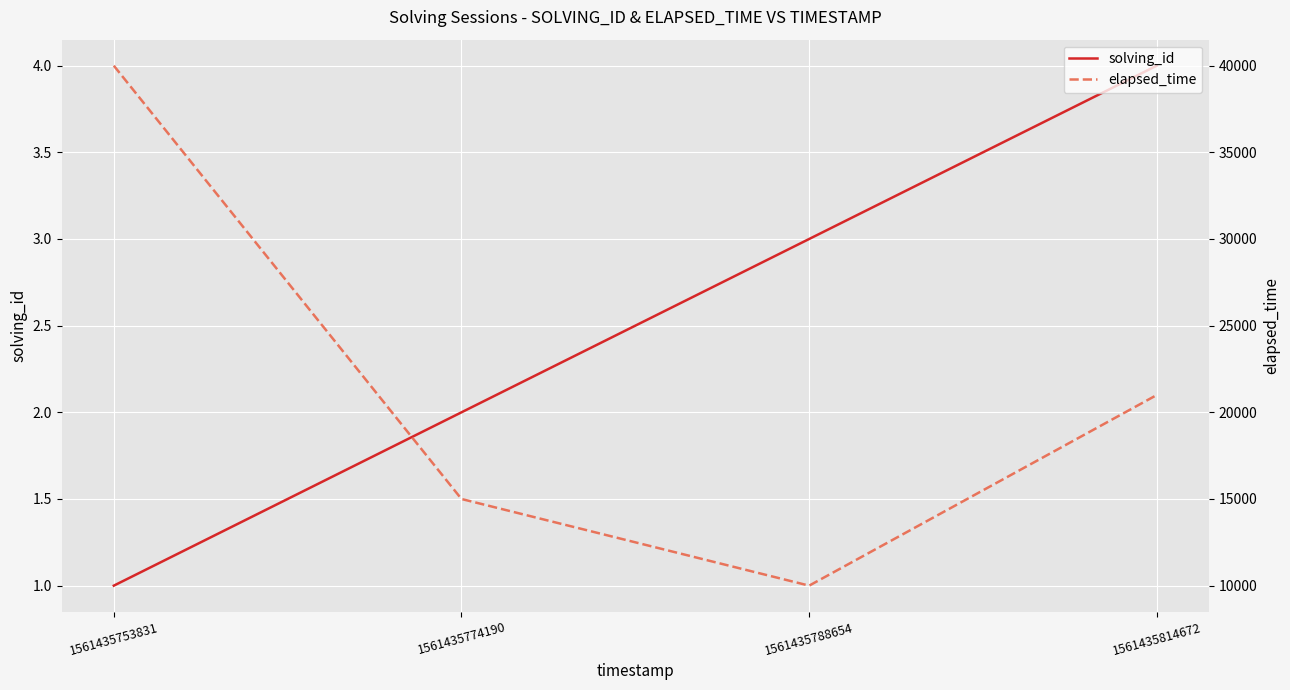

Reading right to left, extract all data points from this chart.

solving_id: 1561435814672=4	1561435788654=3	1561435774190=2	1561435753831=1
elapsed_time: 1561435814672=21000	1561435788654=10000	1561435774190=15000	1561435753831=40000